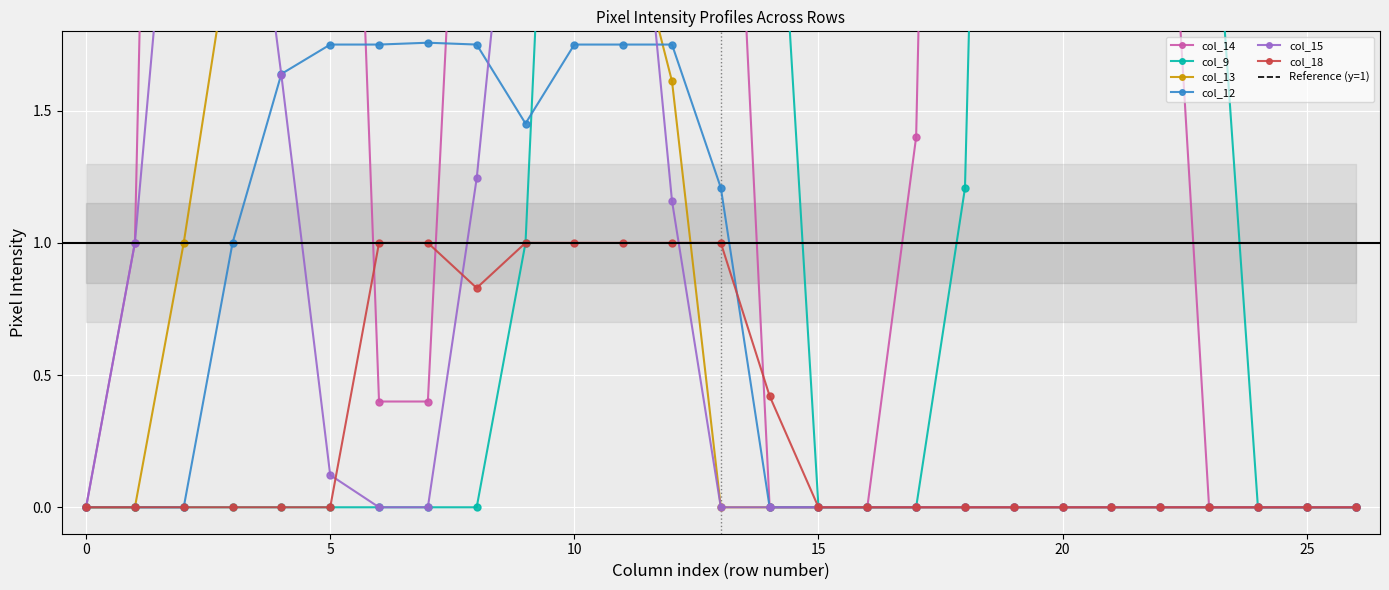

Reading right to left, what are all the values shown in this chart?

col_14: 26=0.0	25=0.0	24=0.0	23=0.0	22=3.1	21=10.0	20=10.1	19=10.1	18=9.8	17=1.4	16=0.0	15=0.0	14=0.0	13=3.8	12=10.1	11=10.1	10=10.1	9=10.1	8=4.1	7=0.4	6=0.4	5=5.4	4=9.8	3=10.1	2=9.3	1=1.0	0=0.0
col_9: 26=0.0	25=0.0	24=0.0	23=2.7	22=8.6	21=8.7	20=8.7	19=8.5	18=1.2	17=0.0	16=0.0	15=0.0	14=3.1	13=7.6	12=8.7	11=8.7	10=5.0	9=1.0	8=0.0	7=0.0	6=0.0	5=0.0	4=0.0	3=0.0	2=0.0	1=0.0	0=0.0
col_13: 26=0.0	25=0.0	24=0.0	23=0.0	22=0.0	21=0.0	20=0.0	19=0.0	18=0.0	17=0.0	16=0.0	15=0.0	14=0.0	13=0.0	12=1.6	11=2.3	10=2.3	9=2.3	8=1.9	7=2.3	6=2.3	5=2.3	4=2.3	3=2.2	2=1.0	1=0.0	0=0.0
col_12: 26=0.0	25=0.0	24=0.0	23=0.0	22=0.0	21=0.0	20=0.0	19=0.0	18=0.0	17=0.0	16=0.0	15=0.0	14=0.0	13=1.2	12=1.8	11=1.8	10=1.8	9=1.5	8=1.8	7=1.8	6=1.8	5=1.8	4=1.6	3=1.0	2=0.0	1=0.0	0=0.0
col_15: 26=0.0	25=0.0	24=0.0	23=0.0	22=0.0	21=0.0	20=0.0	19=0.0	18=0.0	17=0.0	16=0.0	15=0.0	14=0.0	13=0.0	12=1.2	11=3.1	10=3.1	9=3.1	8=1.2	7=0.0	6=0.0	5=0.1	4=1.6	3=3.1	2=3.1	1=1.0	0=0.0
col_18: 26=0.0	25=0.0	24=0.0	23=0.0	22=0.0	21=0.0	20=0.0	19=0.0	18=0.0	17=0.0	16=0.0	15=0.0	14=0.4	13=1.0	12=1.0	11=1.0	10=1.0	9=1.0	8=0.8	7=1.0	6=1.0	5=0.0	4=0.0	3=0.0	2=0.0	1=0.0	0=0.0